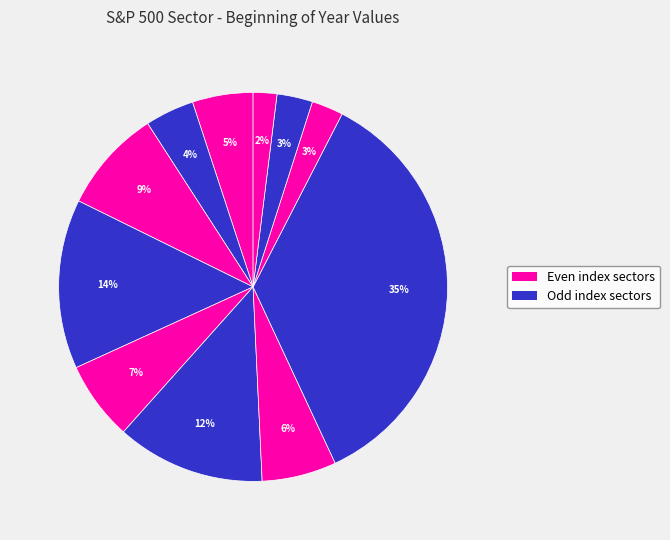

Count the number of slices in the pie.

11